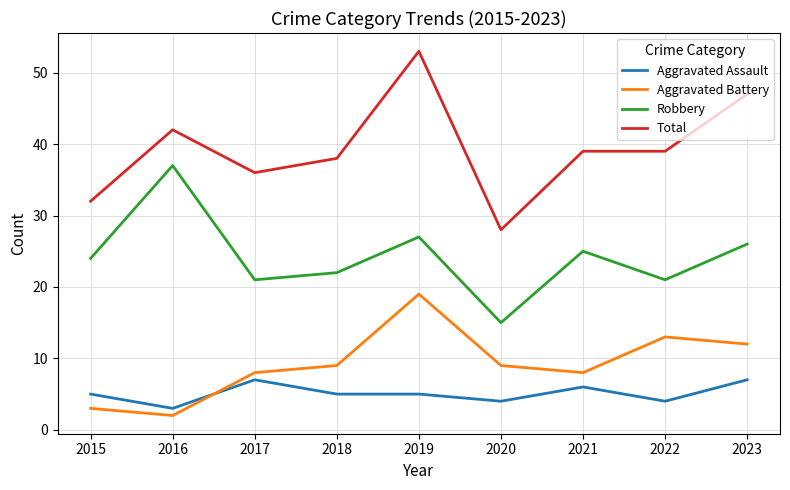

What is the difference between the maximum and minimum values in the Robbery series?

22